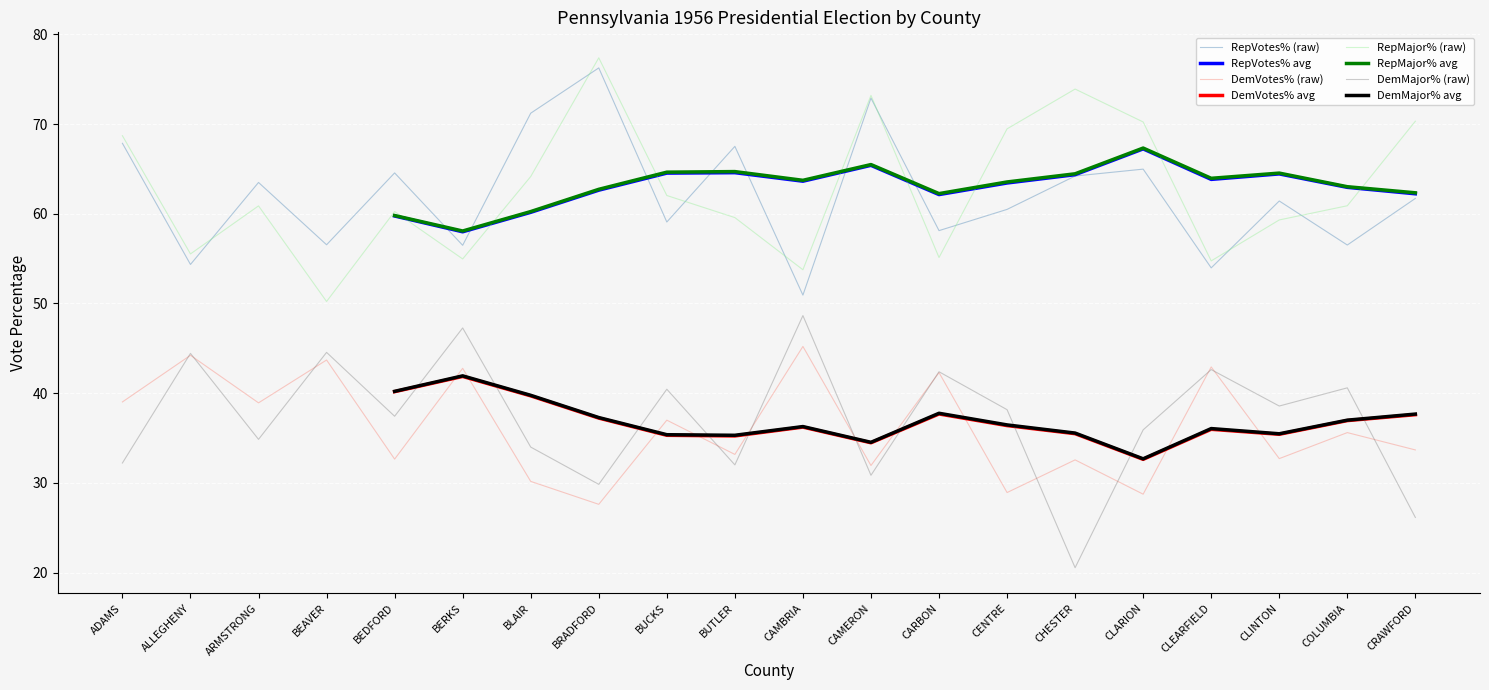

Is it true that RepMajor% (raw) equals 99.3 at ARMSTRONG?

False